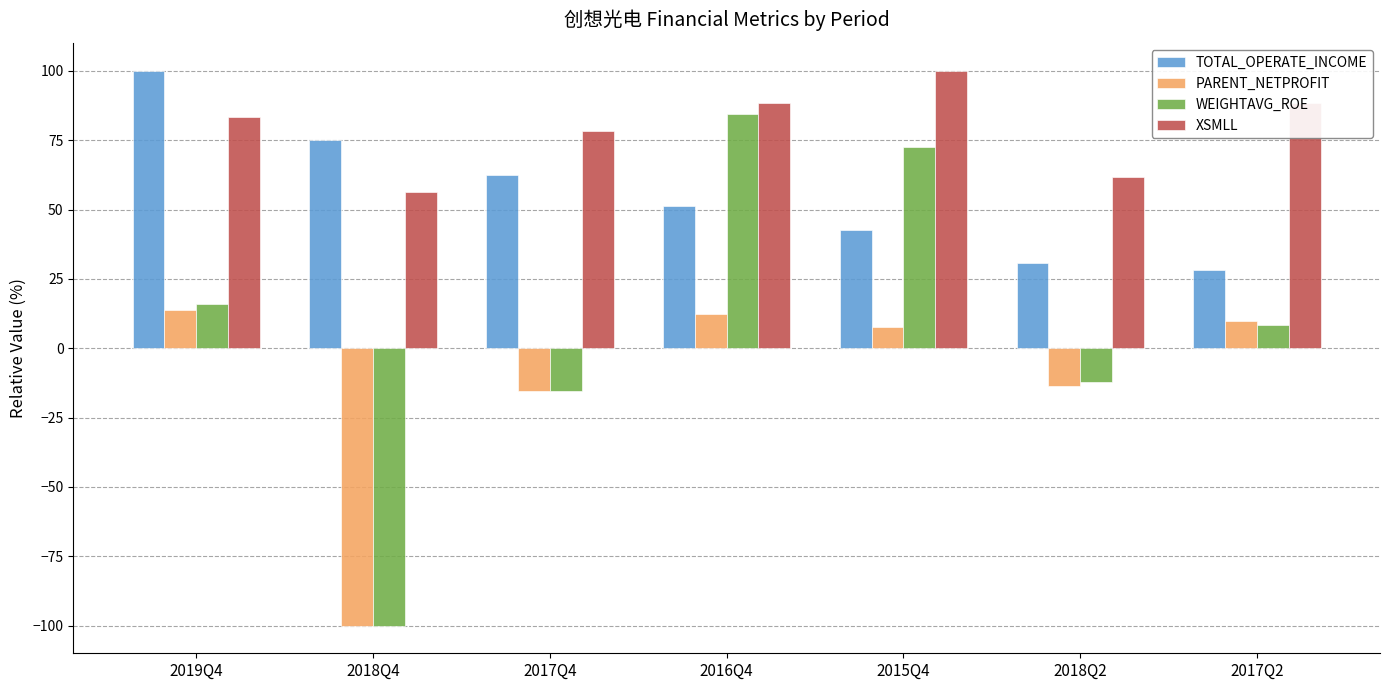

Where does the TOTAL_OPERATE_INCOME series first go above 51?

2019Q4